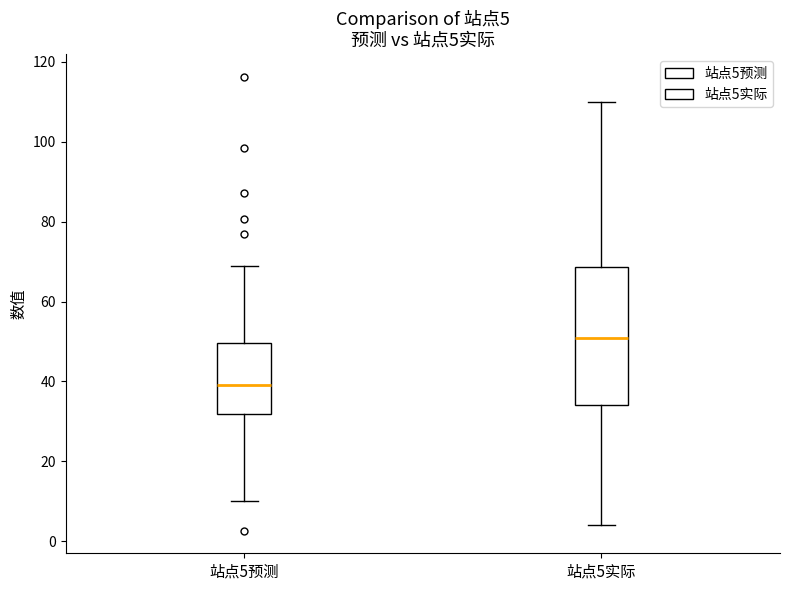

Which box has the lowest median line?

站点5预测